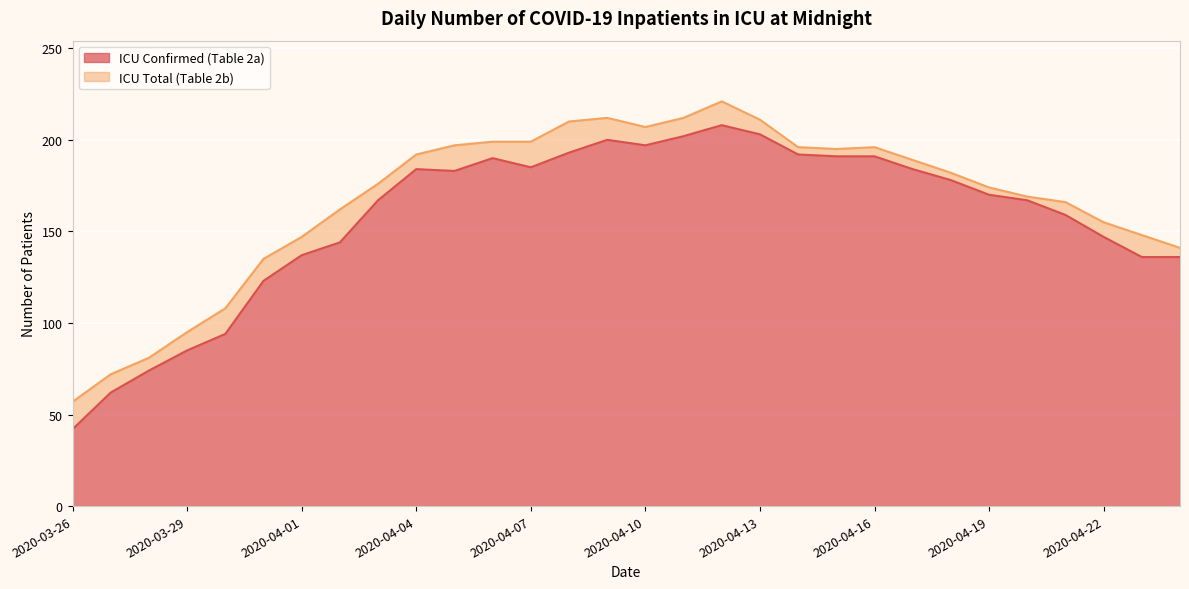

True or false: ICU Total (Table 2b) and ICU Confirmed (Table 2a) cross at least once.

False